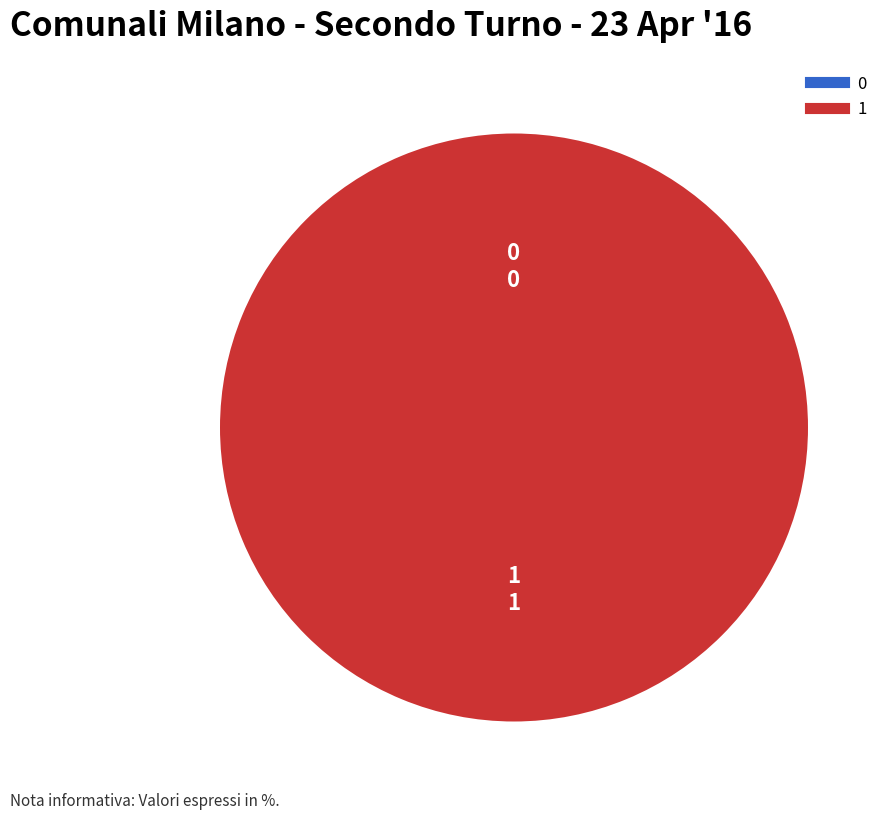

Is 0 the majority of the pie?

No